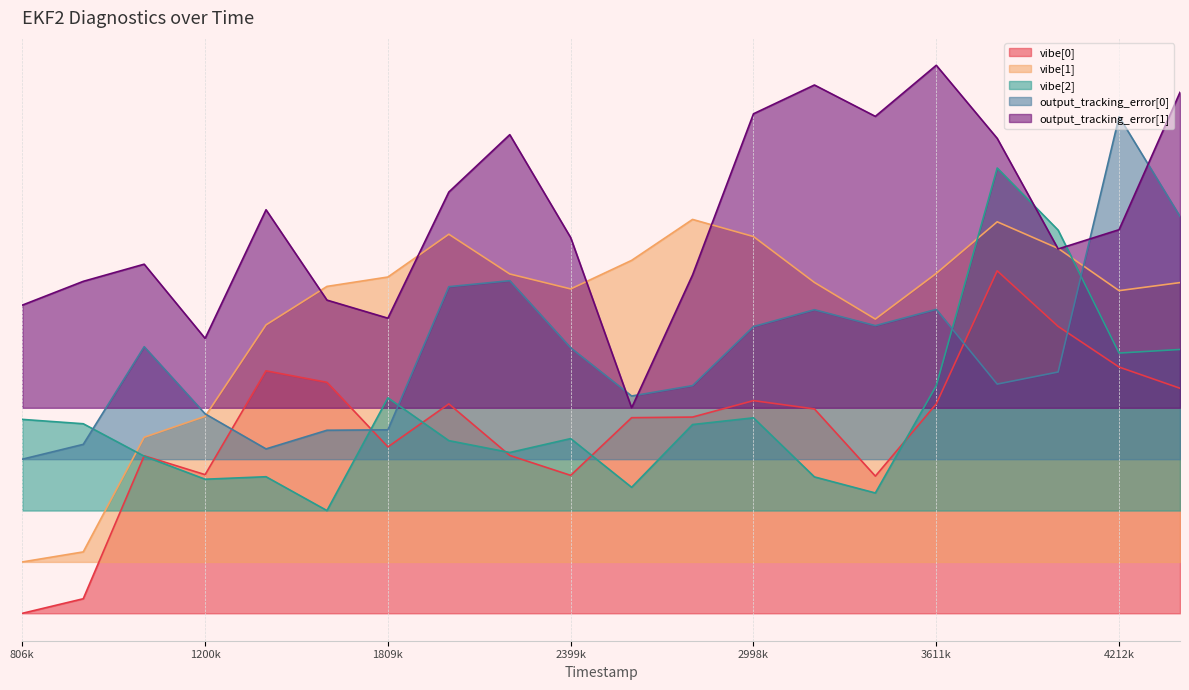

What are all the series names shown in the legend?

vibe[0], vibe[1], vibe[2], output_tracking_error[0], output_tracking_error[1]